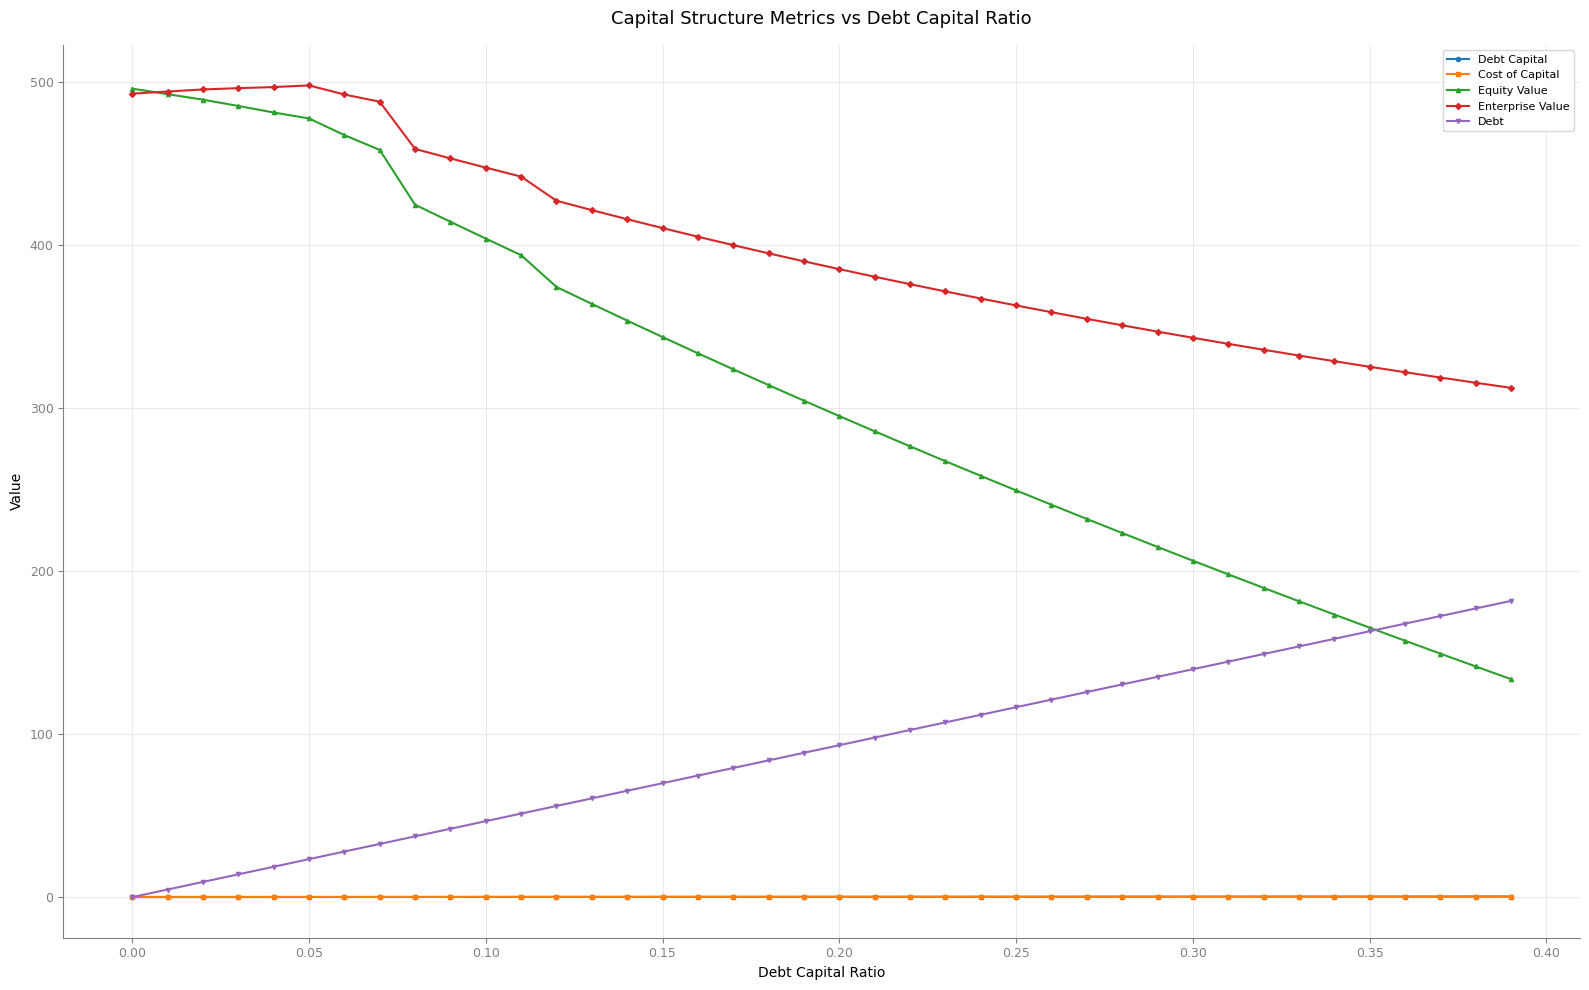

How many values in the Enterprise Value series exceed 390?

20